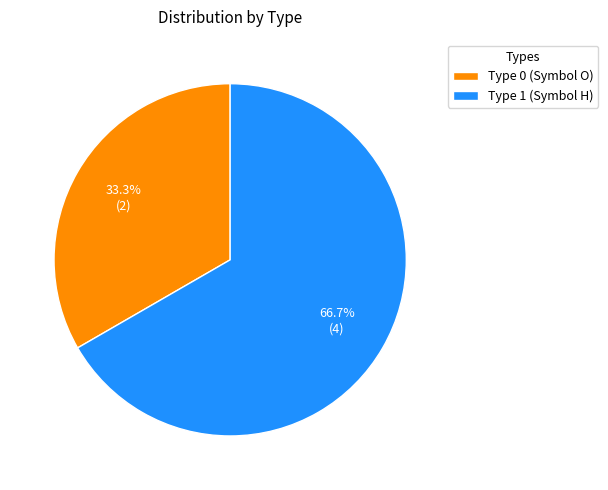

Is Type 1 (Symbol H) the majority of the pie?

Yes